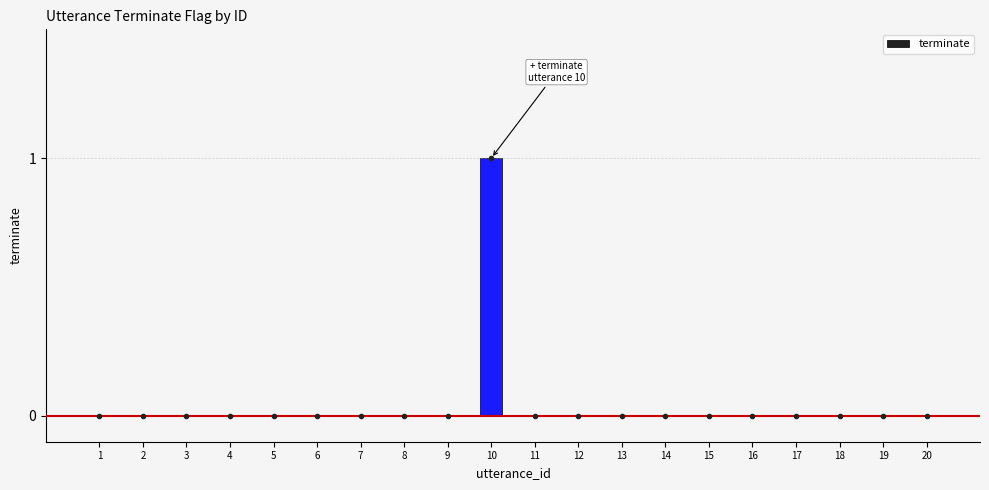

Are the bars horizontal?

No